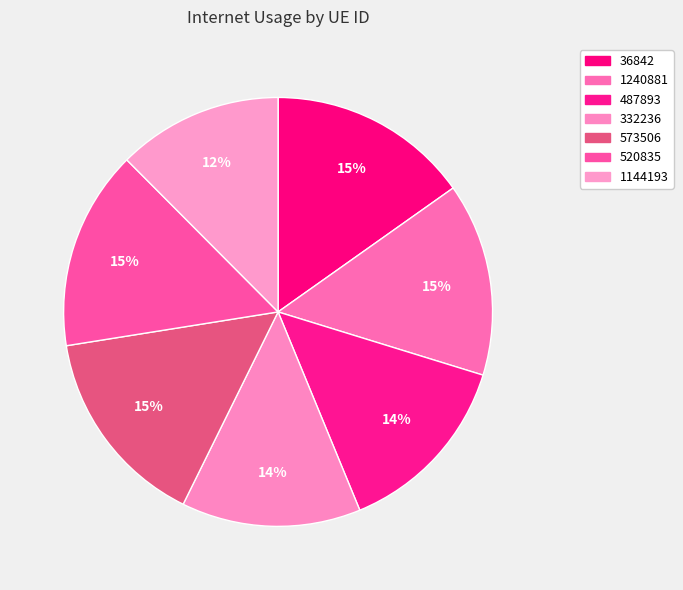

True or false: 573506 accounts for 4% of the total.

False